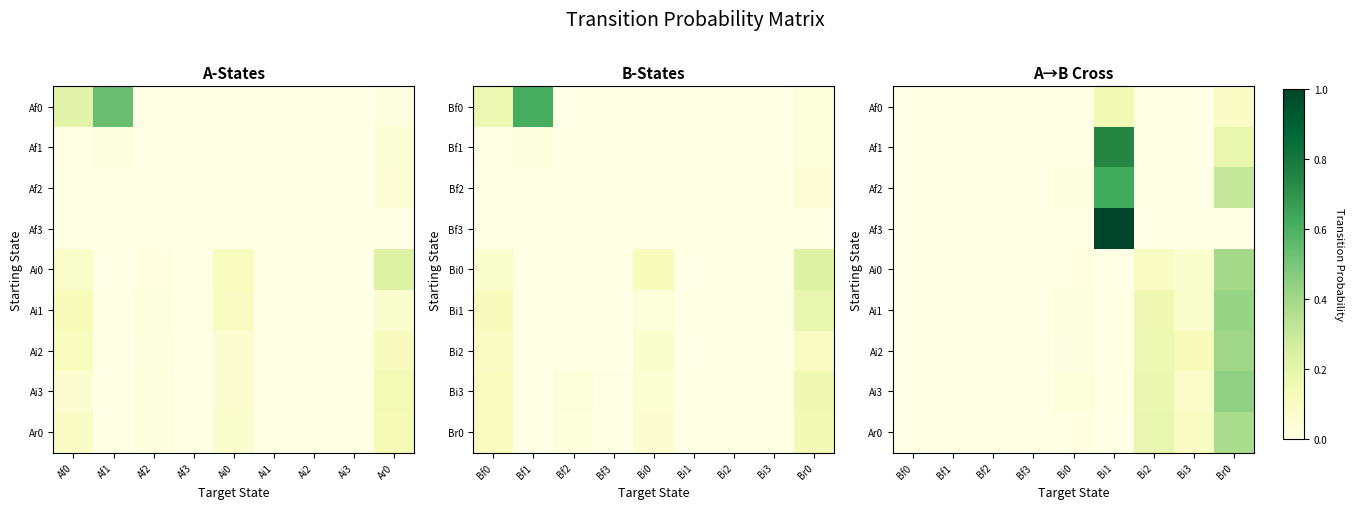

Which series has the largest total across all categories?

Af3